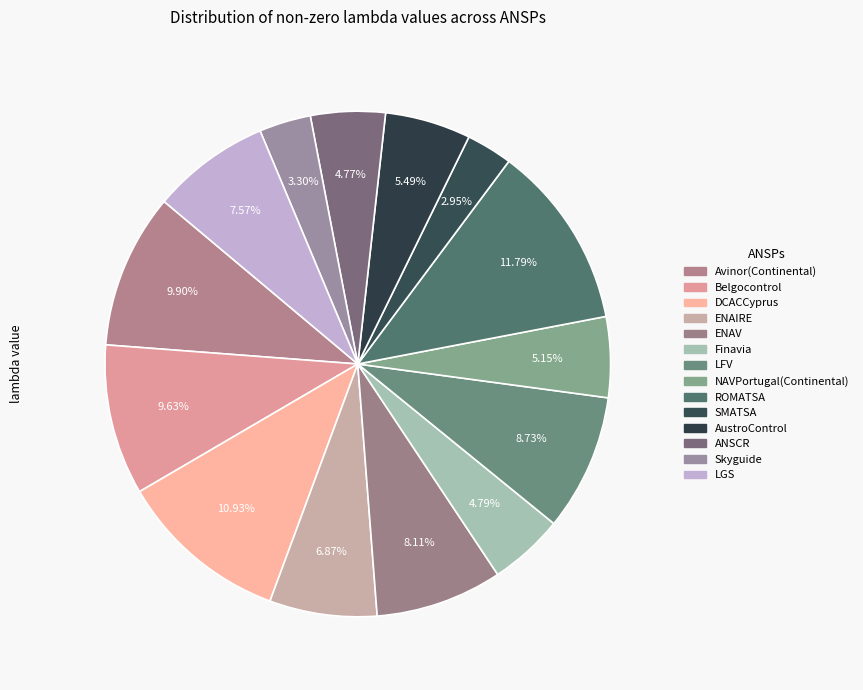

To the nearest percent, what portion does ROMATSA represent?

12%